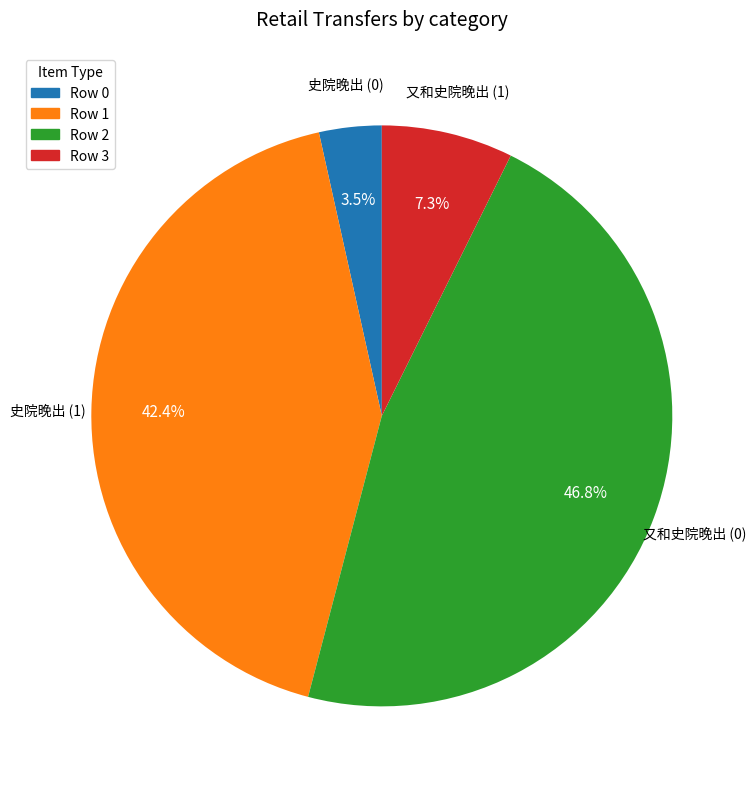

Is there any slice that represents more than half of the pie?

No